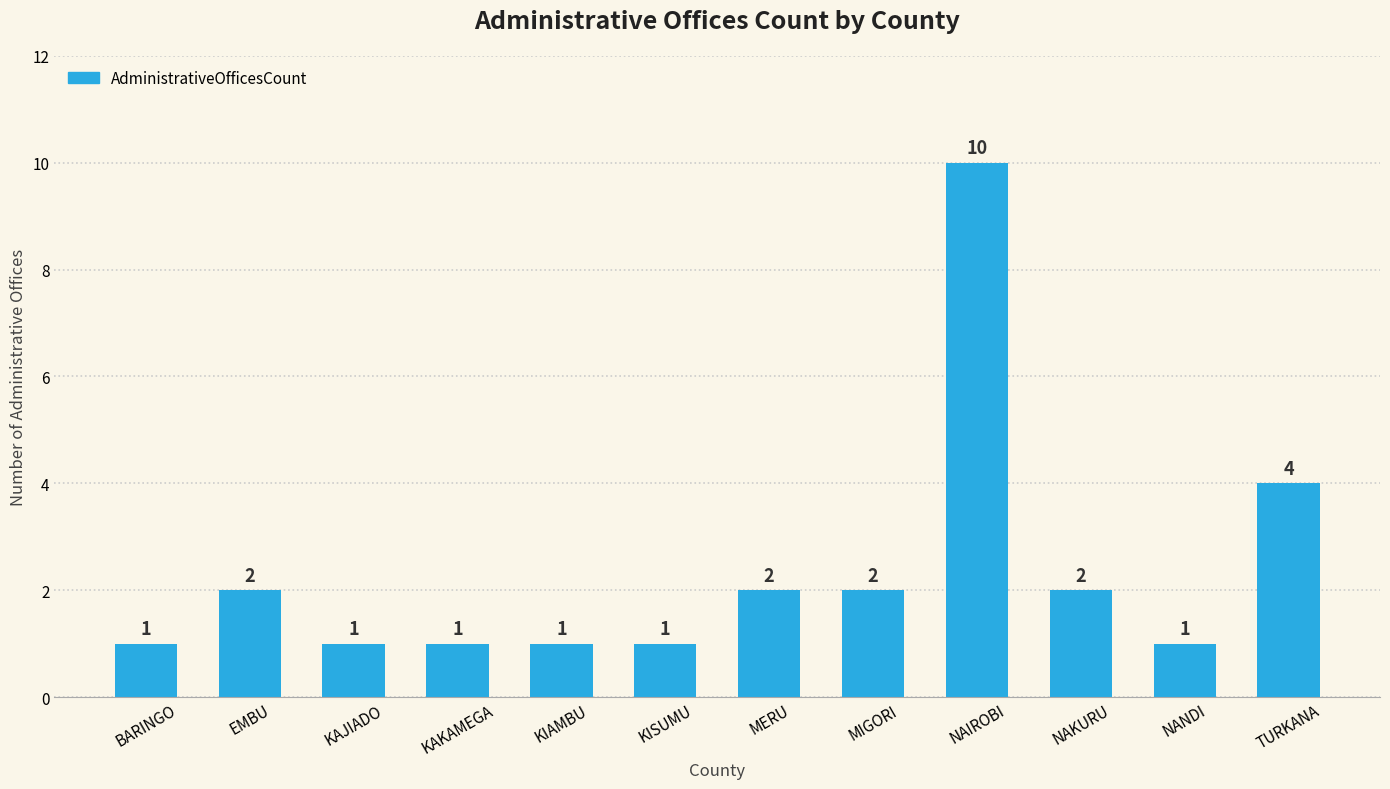

Is it true that the value at BARINGO is 0?

False